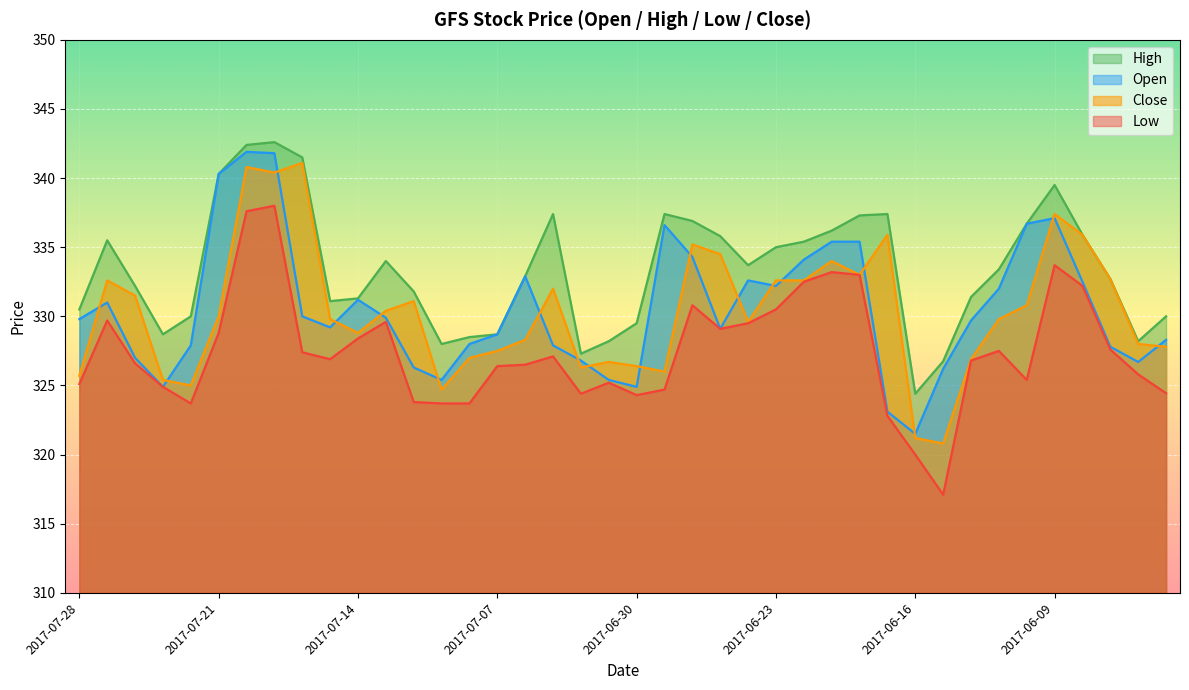

At which label does open reach its peak?

2017-07-20